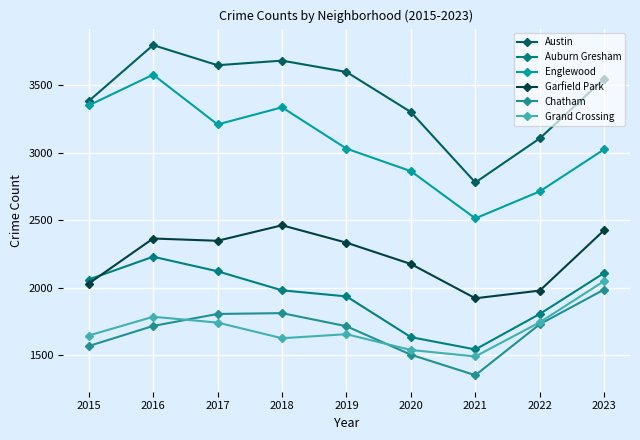

What is the difference between the maximum and minimum values in the Englewood series?

1065